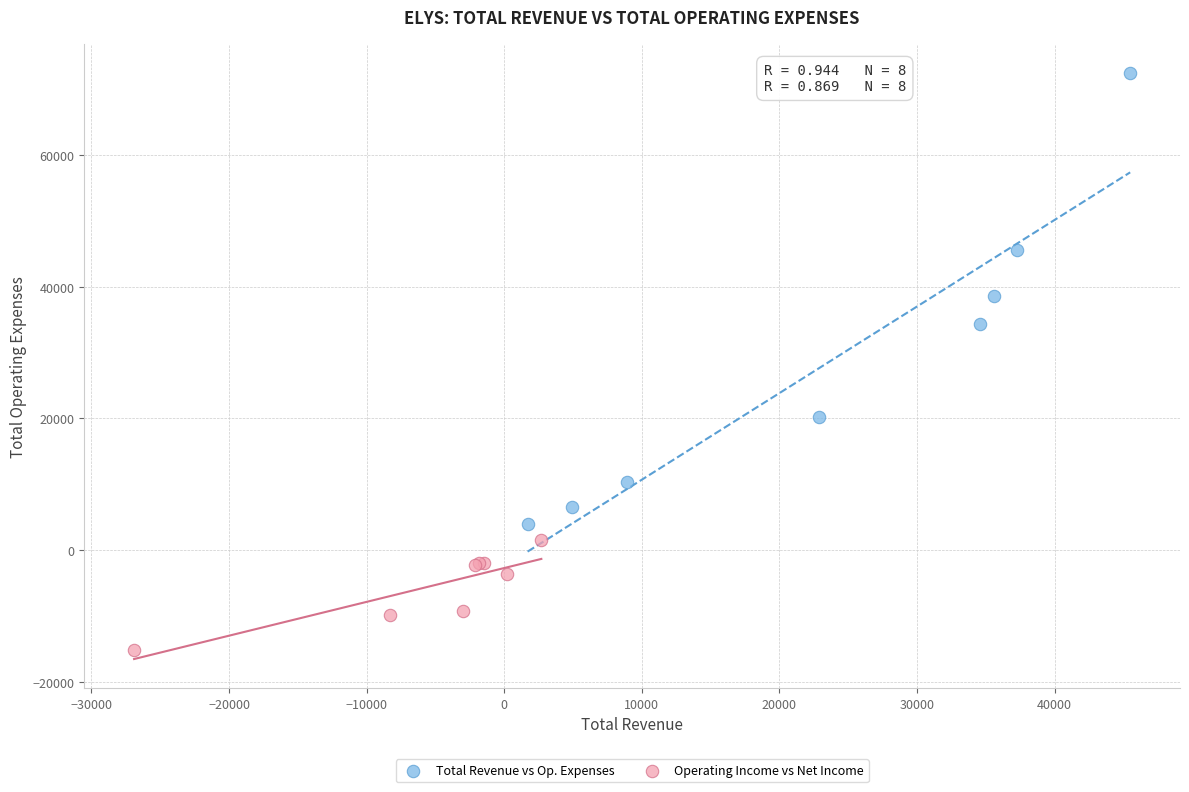

Which series contains the highest Y value?

Total Revenue vs Op. Expenses